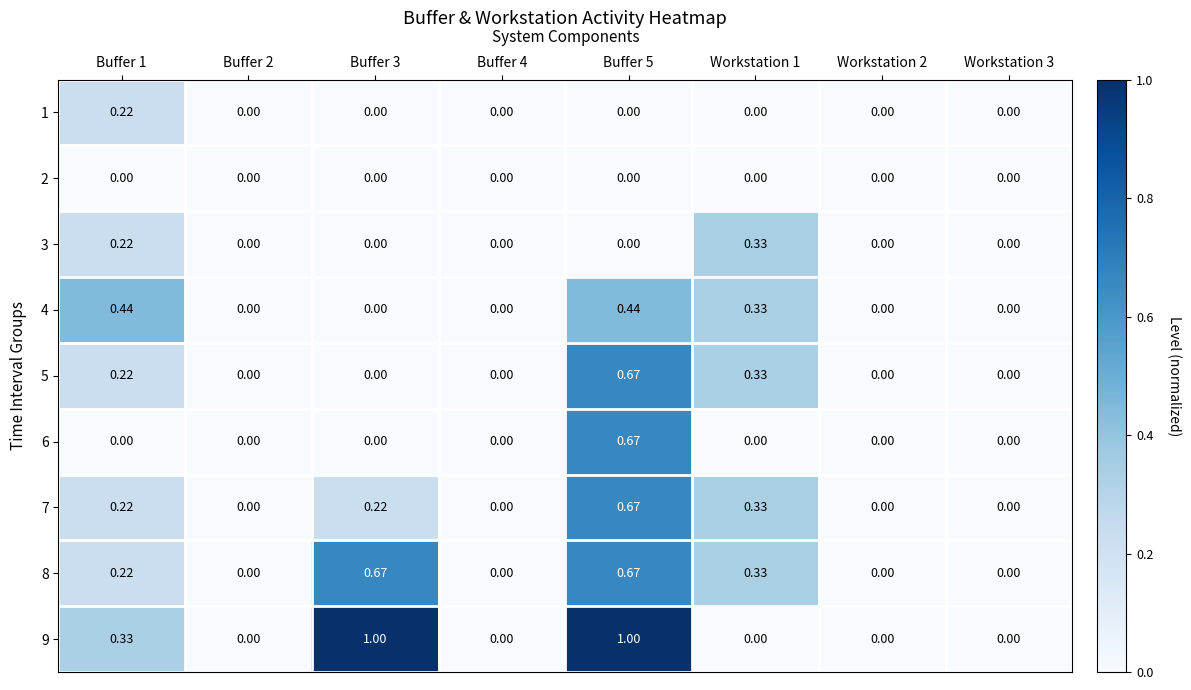

Is the value of 9 at Workstation 1 greater than the value of 3 at Workstation 1?

No